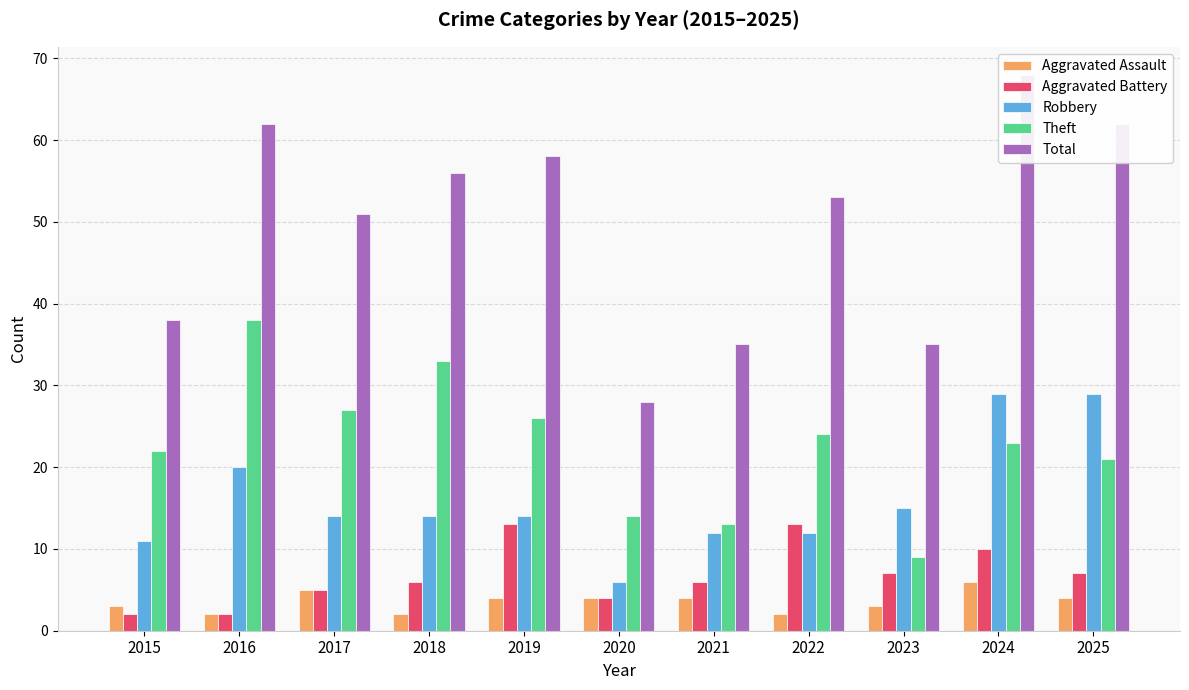

Which series has the largest total across all categories?

Total